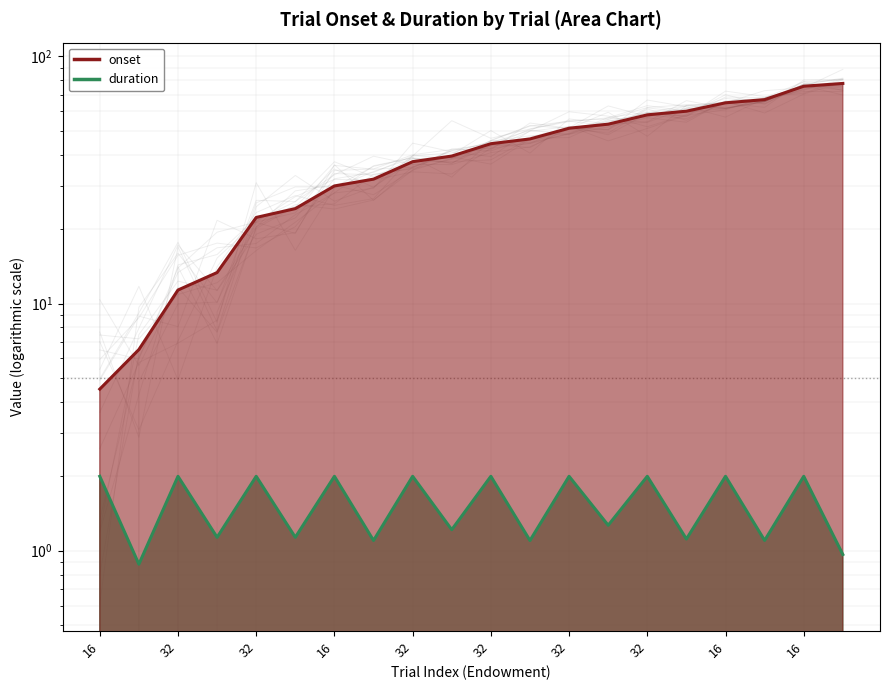

What is the value of the duration point at the 3rd from the left?

2.0